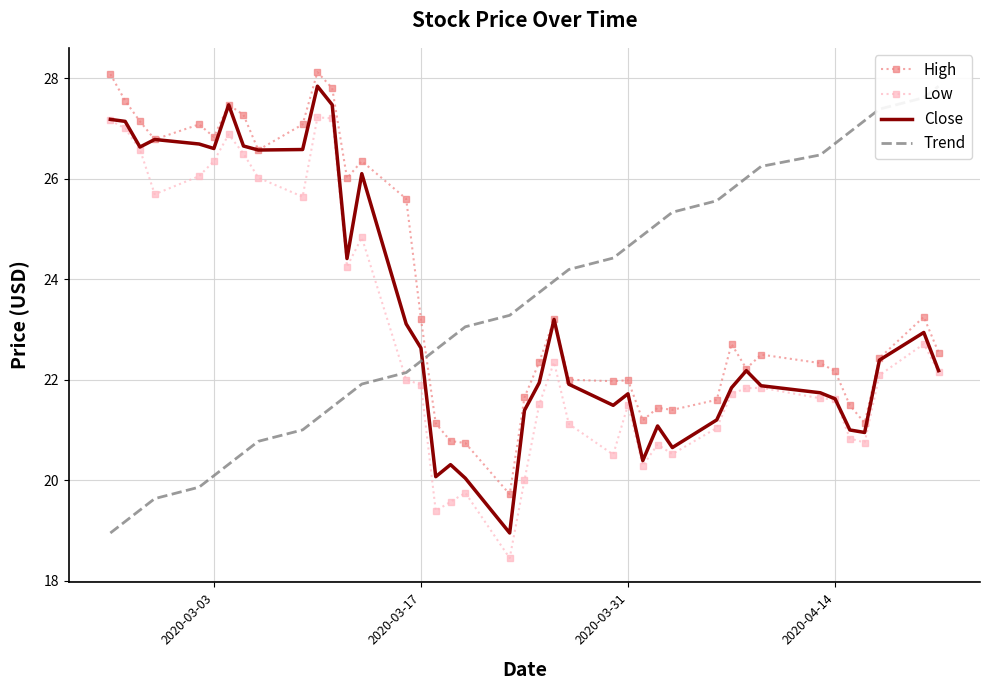

What is the sum of all Close values?

932.9